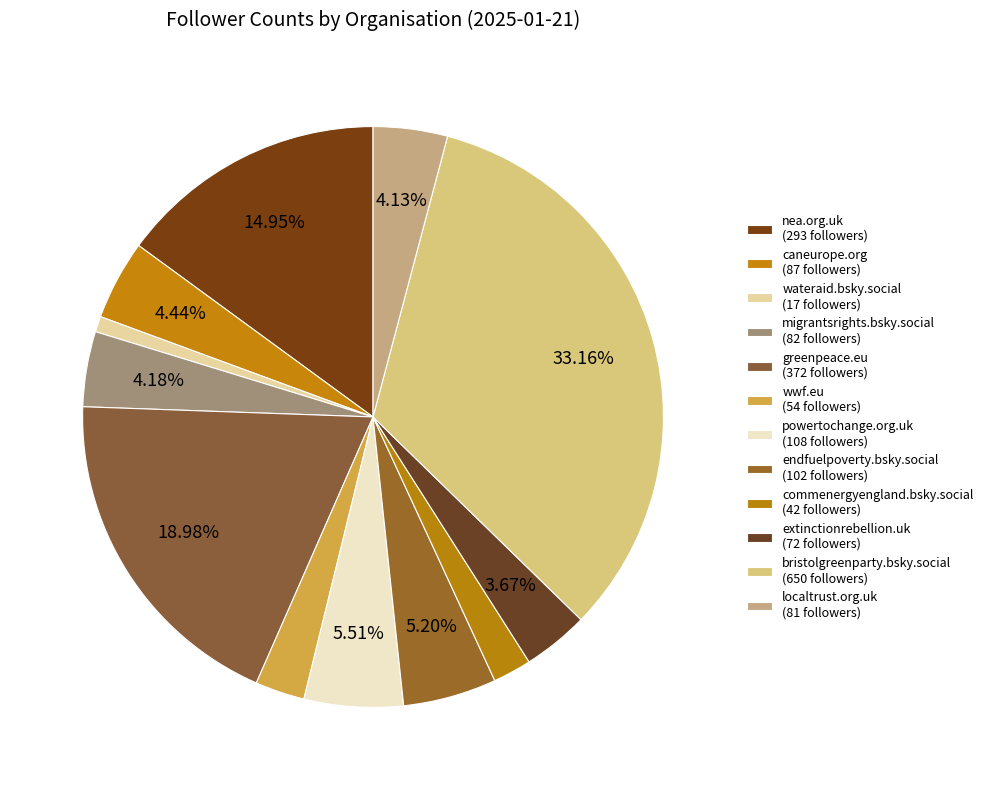

What is the largest slice in the pie chart?

bristolgreenparty.bsky.social